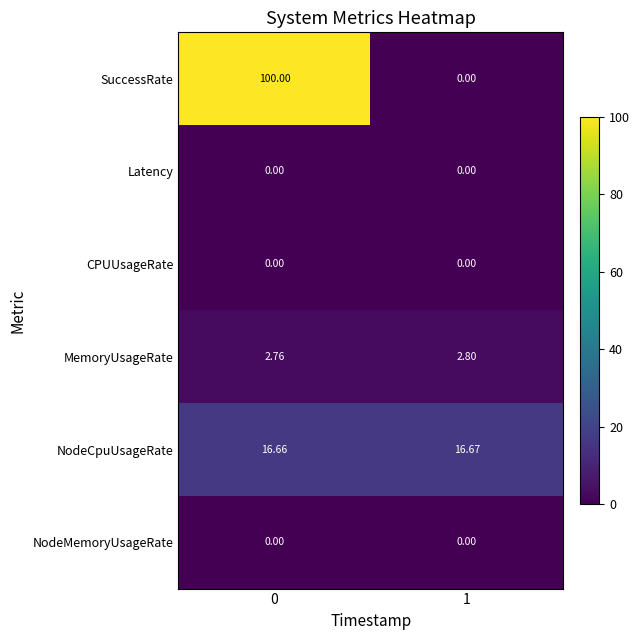

Between 0 and 1, which series saw the biggest shift?

SuccessRate